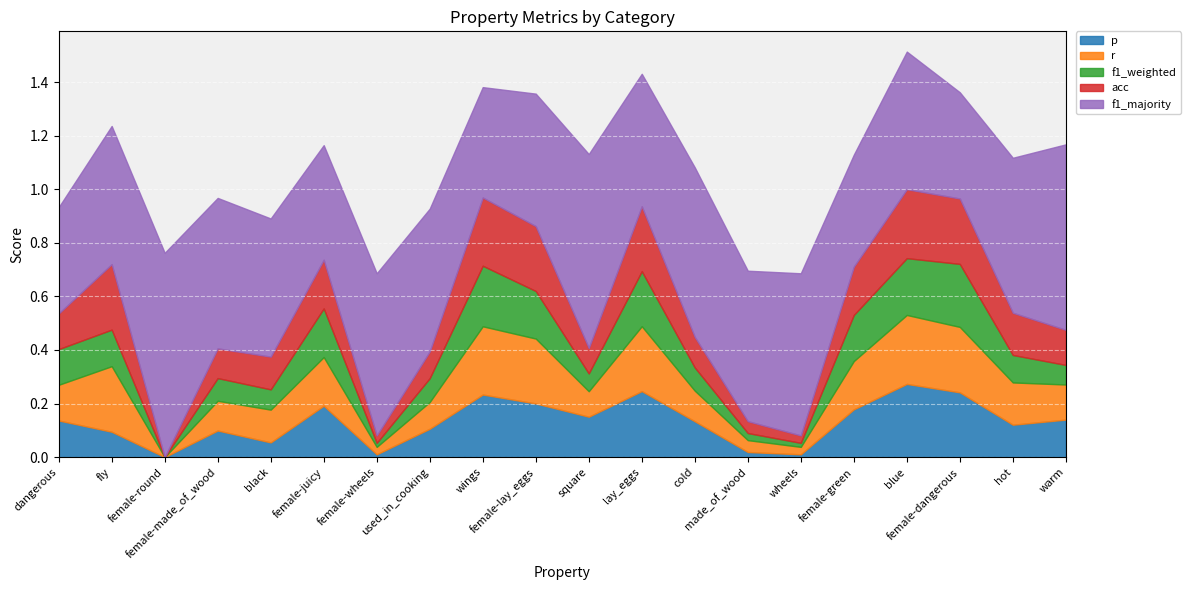

Is it true that f1_weighted equals 0.1 at cold?

True